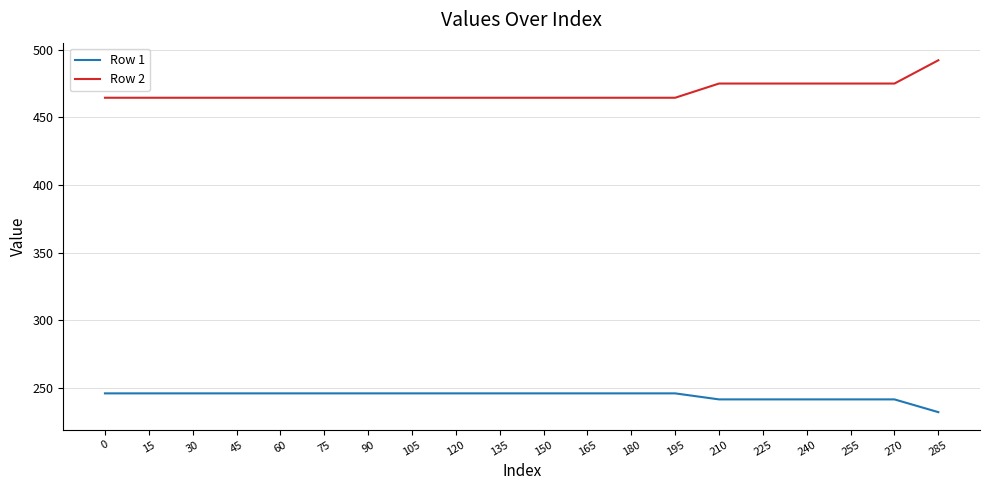

Which series has the largest range (max minus min)?

Row 2